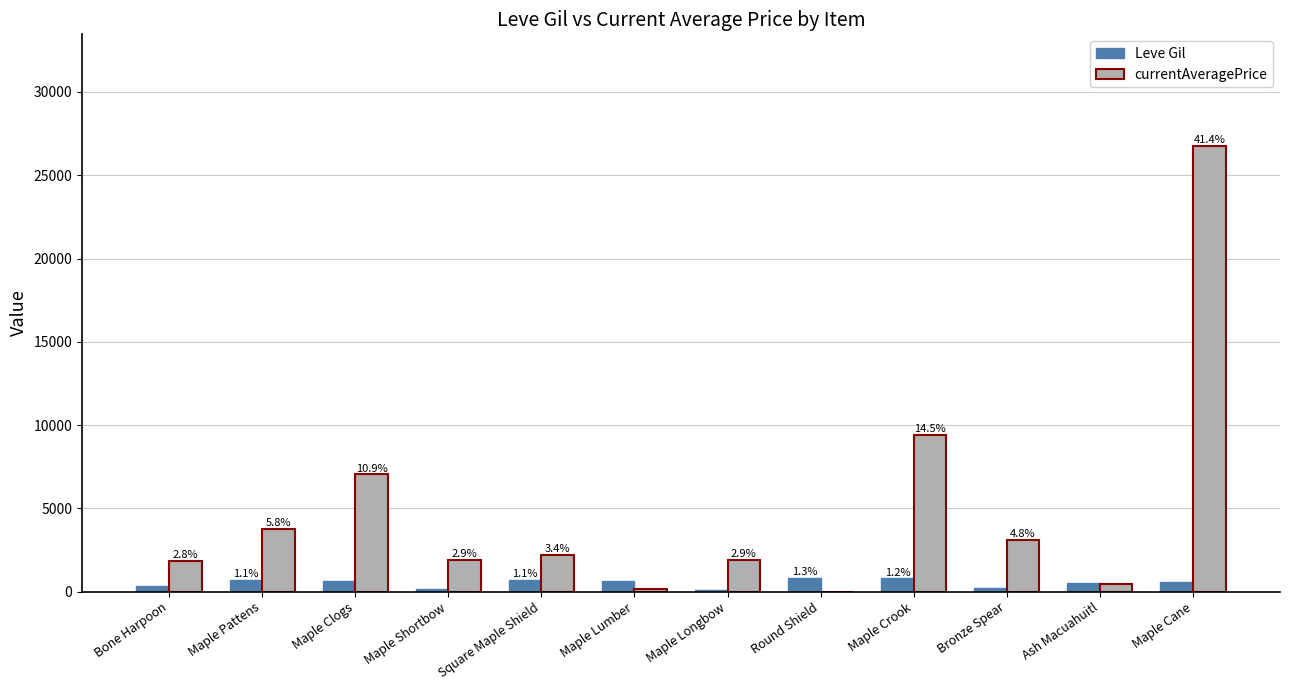

Reading left to right, list all the values displayed in this chart.

Leve Gil: Bone Harpoon=330	Maple Pattens=690	Maple Clogs=630	Maple Shortbow=160	Square Maple Shield=690	Maple Lumber=630	Maple Longbow=110	Round Shield=840	Maple Crook=790	Bronze Spear=220	Ash Macuahuitl=490	Maple Cane=600
currentAveragePrice: Bone Harpoon=1820	Maple Pattens=3763	Maple Clogs=7033	Maple Shortbow=1893	Square Maple Shield=2219	Maple Lumber=177	Maple Longbow=1894	Round Shield=0	Maple Crook=9403	Bronze Spear=3091	Ash Macuahuitl=427	Maple Cane=26769